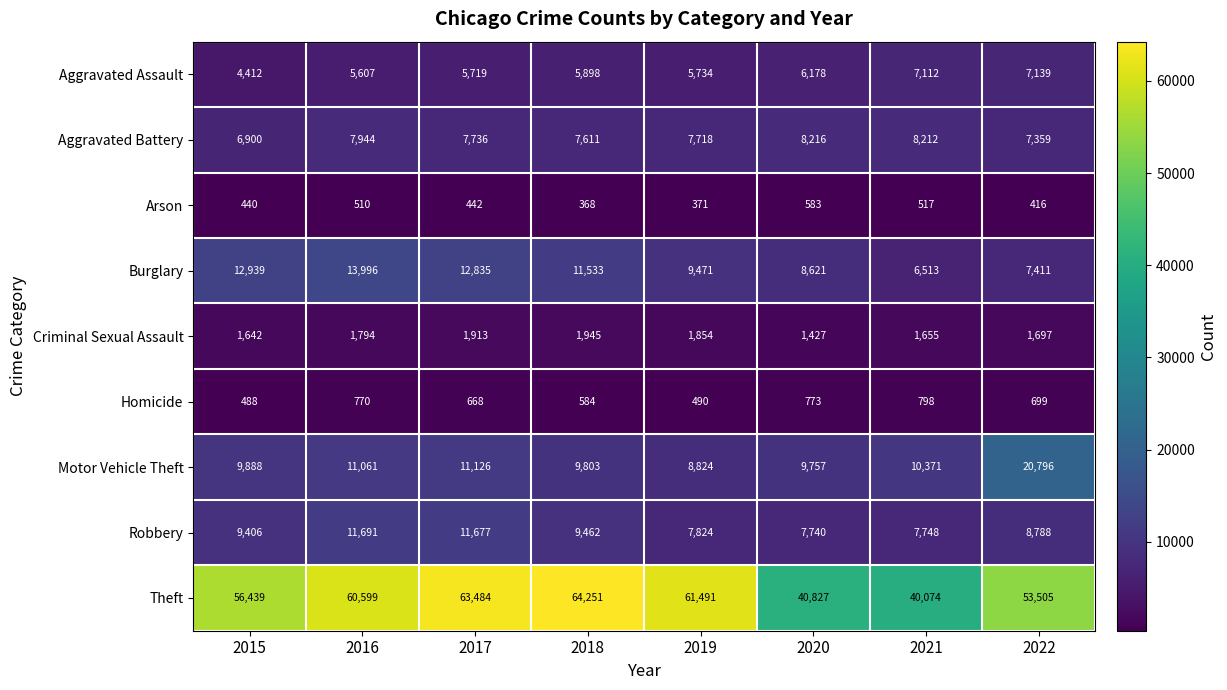

What is the total value across all series at 2021?

83000